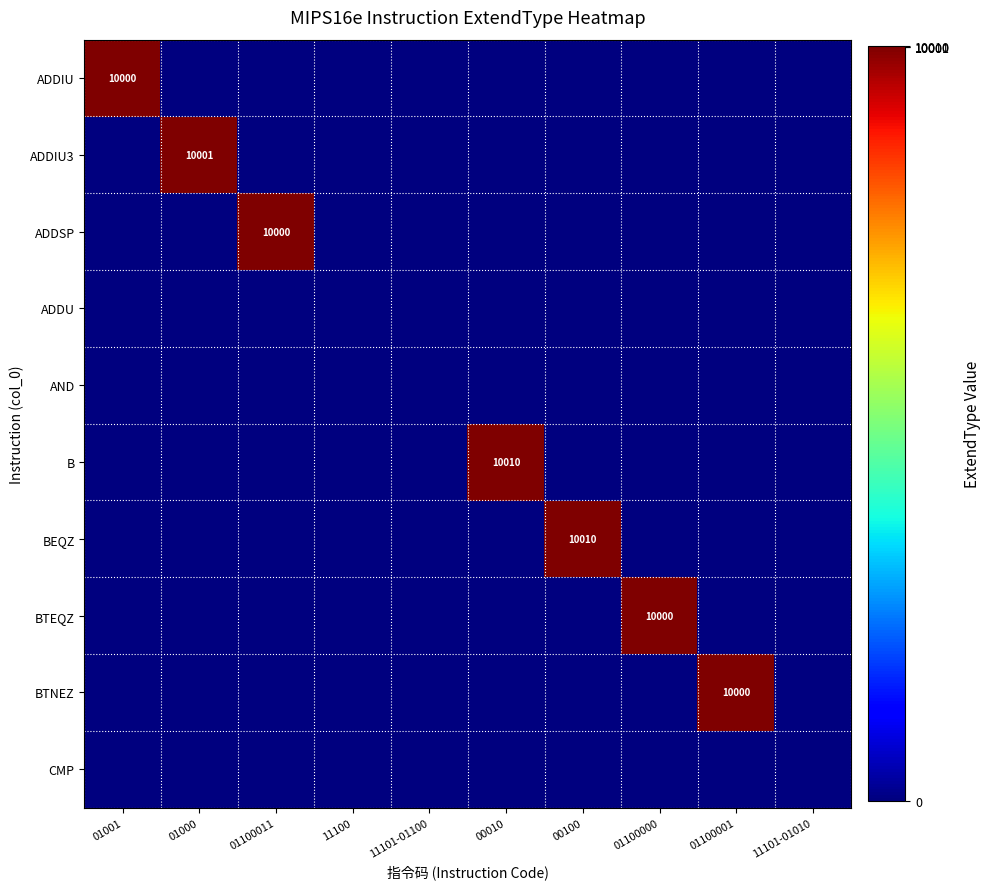

The value of BTNEZ at 01100001 is 10000. True or false?

True